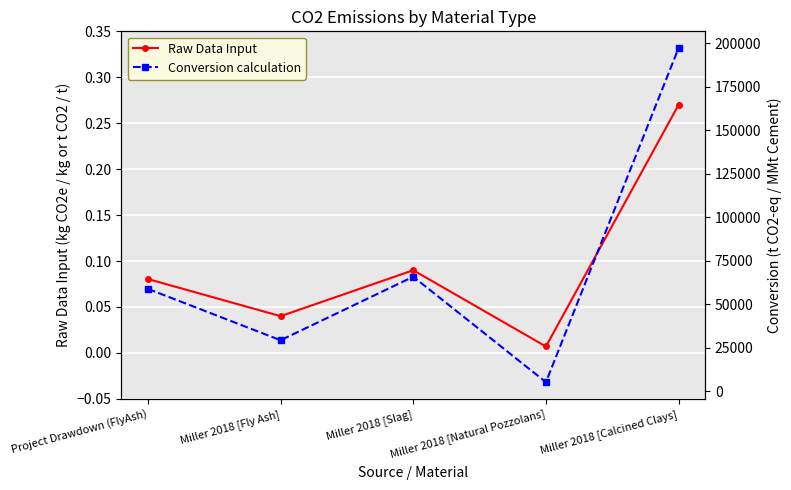

True or false: Raw Data Input and Conversion calculation cross at least once.

False